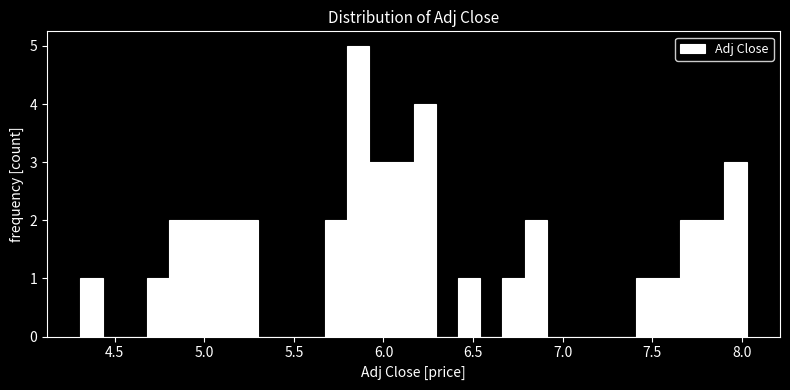

Read against the x-axis, roughly where is the centre of the tallest bar?

5.85